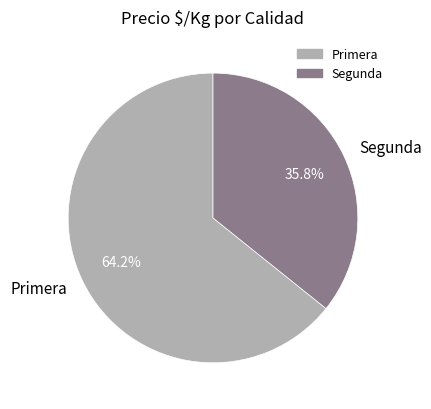

Rank the categories by value from highest to lowest.

Primera, Segunda